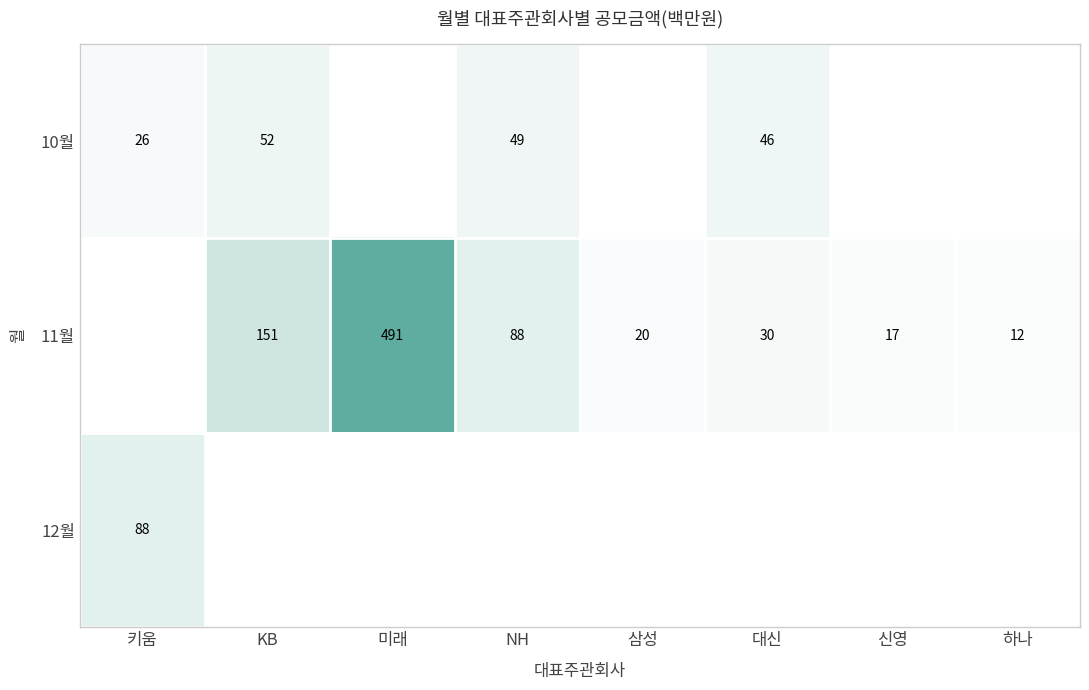

The value of 11월 at 대신 is 17. True or false?

False